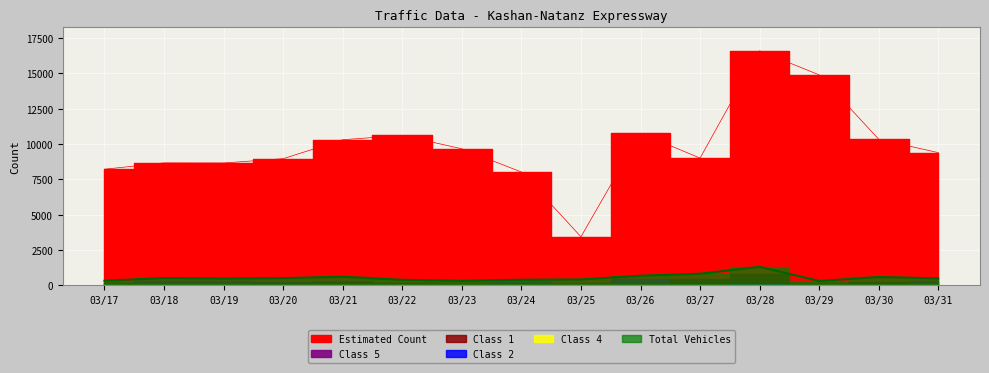

What is the difference between the maximum and second lowest values in the Class 5 series?

320